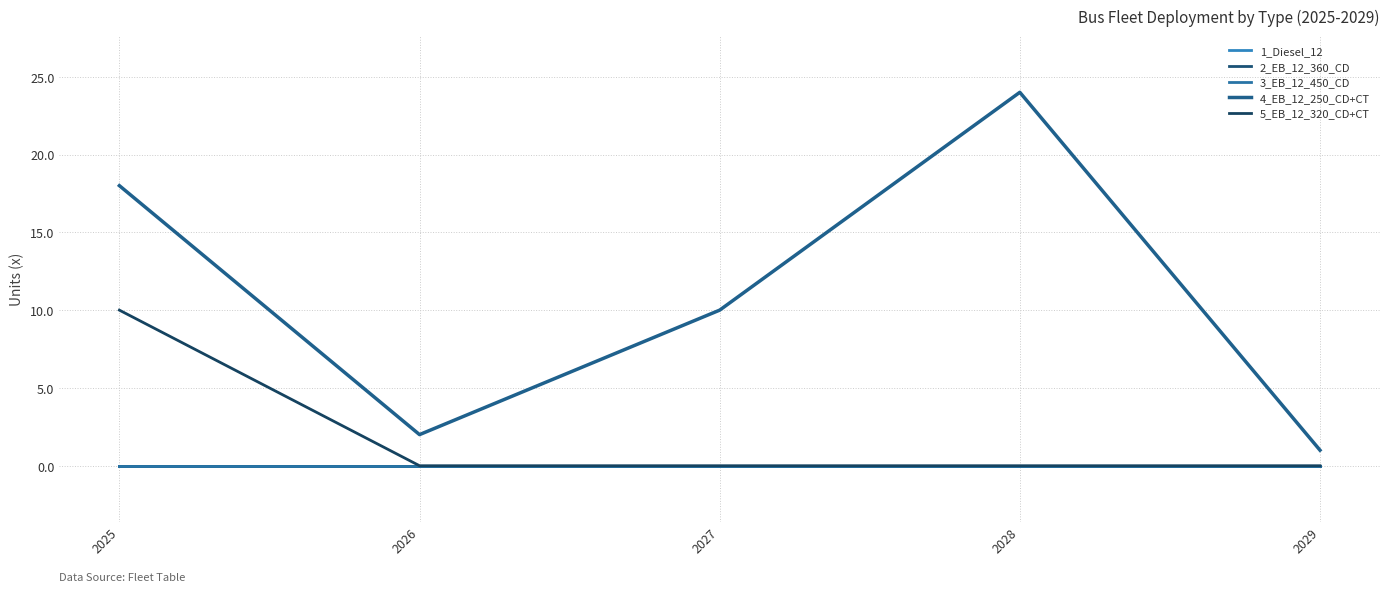

What is the maximum value shown in the chart?

24